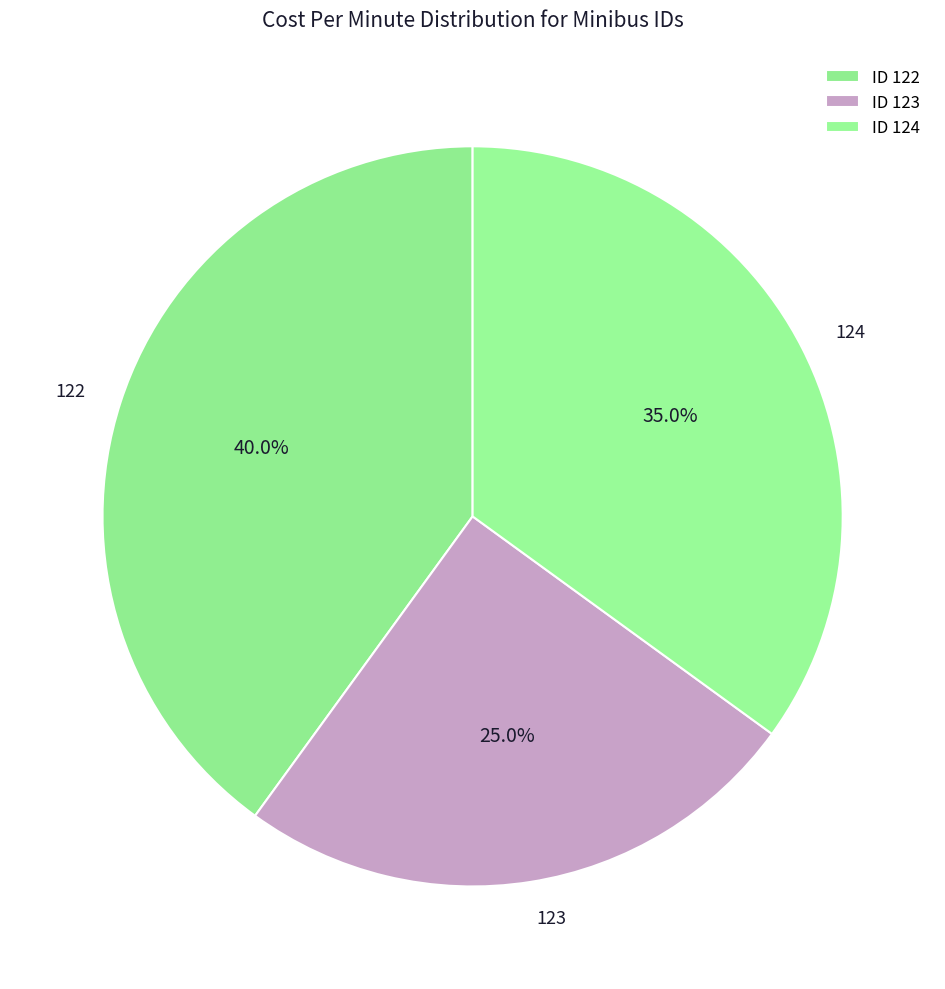

To the nearest percent, what is the difference between the 123 and 124 slice percentages?

10%